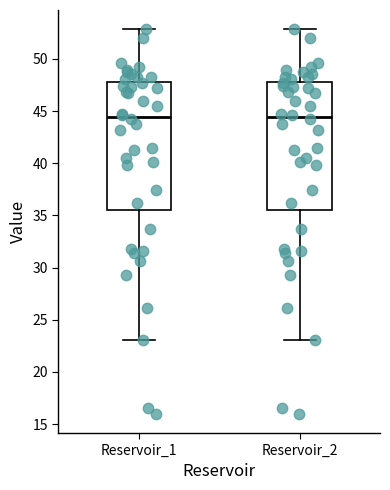

Where does the lower whisker of the box for Reservoir_1 end on the y-axis? The values are not printed on the chart, so give them approximately, as read against the axis.

23.0